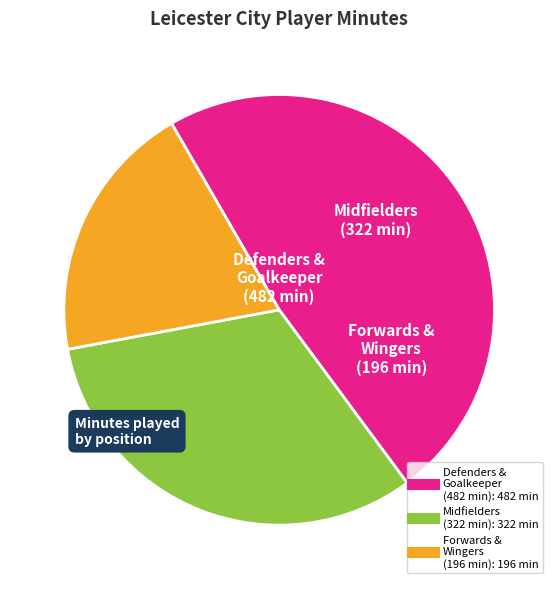

Is there a majority slice in this chart?

No